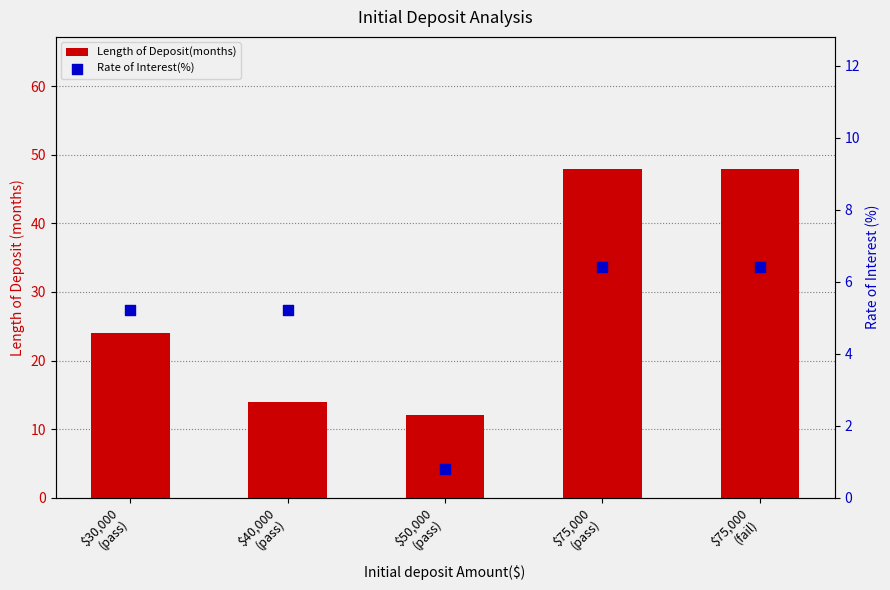

Is the value of Length of Deposit(months) at $40,000
(pass) greater than the value of Rate of Interest(%) at $75,000
(pass)?

Yes